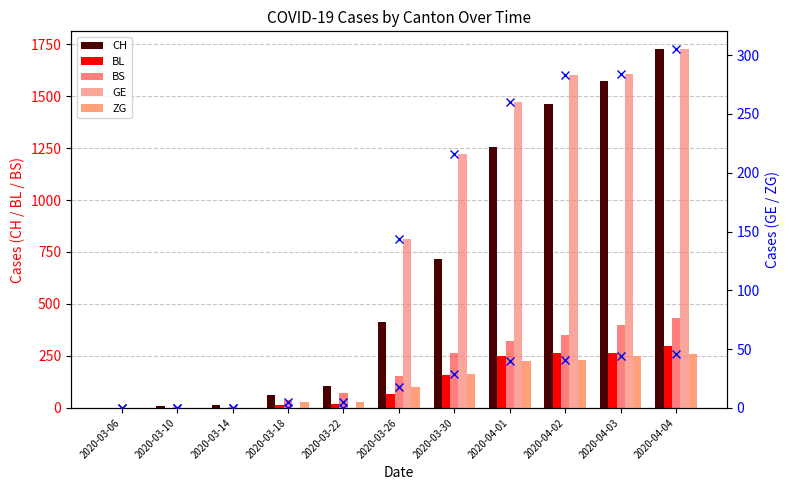

Read the BS value at 2020-03-14.

4